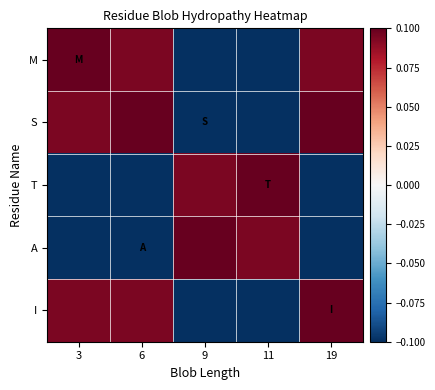

List the series in order of their peak value, lowest first.

M, S, T, A, I